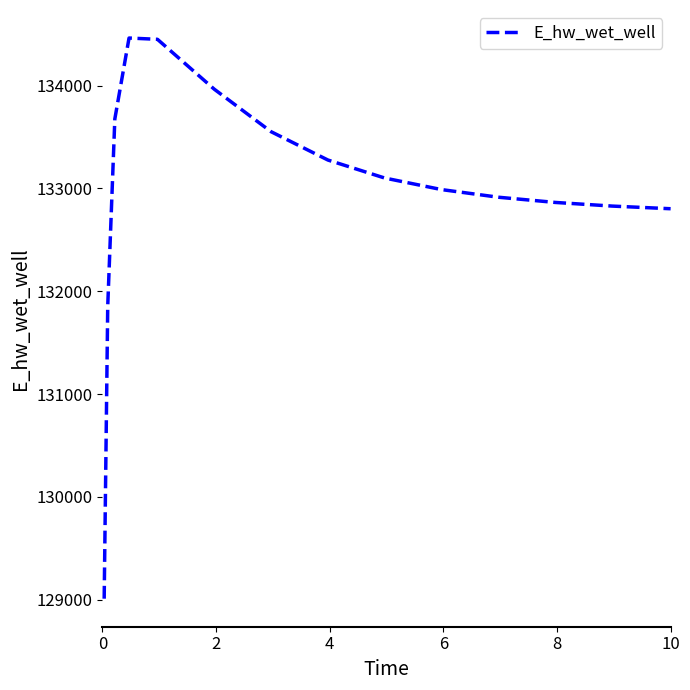

What is the maximum value shown in the chart?

134463.4